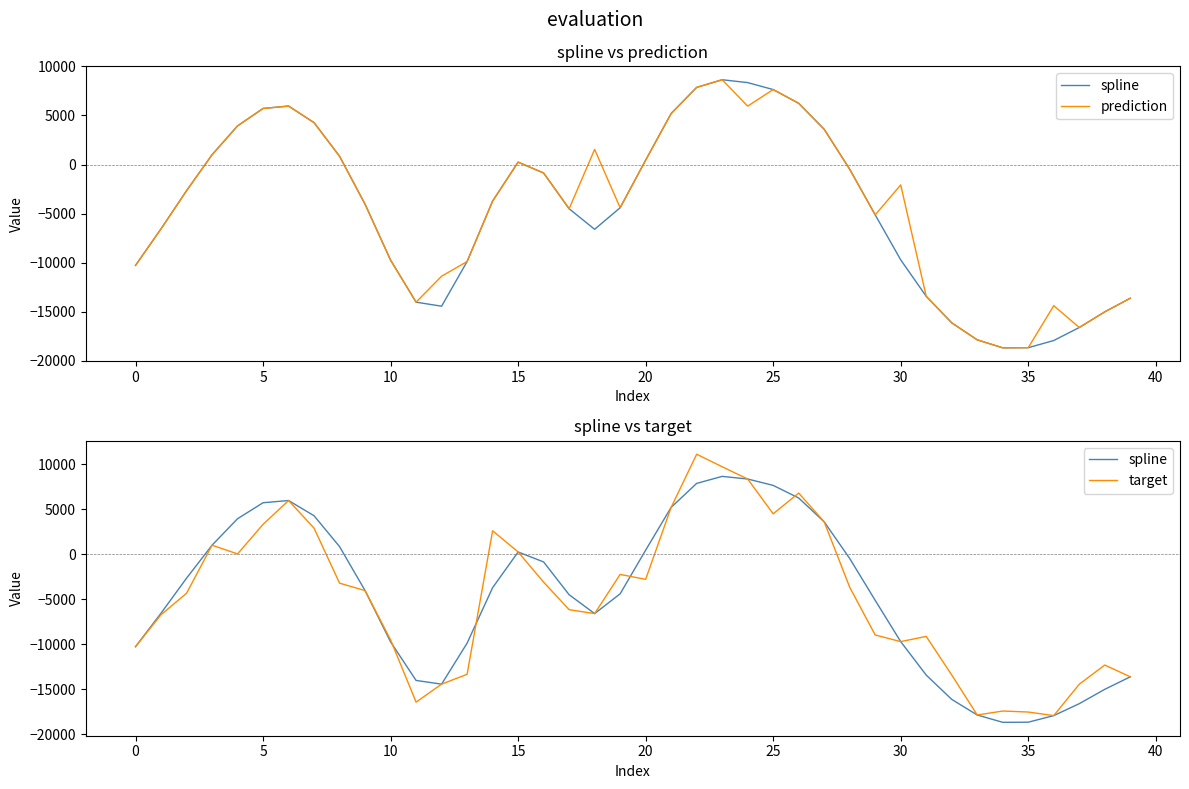

Reading left to right, what are all the values shown in this chart?

spline: -10280.2	-6557.8	-2671.5	994.9	3936.5	5713.1	5959.3	4268.4	838.6	-4046.6	-9743.8	-14029.4	-14440.9	-9888.1	-3726.5	244.7	-865.1	-4506.7	-6603.0	-4405.1	443.9	5201.2	7862.0	8642.0	8349.5	7641.4	6240.6	3591.8	-480.7	-5131.0	-9715.4	-13432.7	-16133.5	-17870.6	-18682.5	-18669.8	-17938.0	-16612.1	-15017.0	-13626.9
prediction: -10280.2	-6557.8	-2671.5	994.9	3936.5	5713.1	5959.3	4268.4	838.6	-4046.6	-9743.8	-14029.4	-11382.8	-9888.1	-3726.5	244.7	-865.1	-4506.7	1541.0	-4405.1	443.9	5201.2	7862.0	8642.0	5952.7	7641.4	6240.6	3591.8	-480.7	-5131.0	-2078.7	-13432.7	-16133.5	-17870.6	-18682.5	-18669.8	-14386.5	-16612.1	-15017.0	-13626.9
target: -10280.2	-6728.9	-4344.8	994.9	28.4	3309.5	5959.3	2889.1	-3220.6	-4046.6	-9525.9	-16439.8	-14440.9	-13347.0	2599.9	244.7	-3109.6	-6168.8	-6603.0	-2250.5	-2797.2	5201.2	11102.5	9713.2	8349.5	4484.2	6789.6	3591.8	-3676.3	-8981.0	-9715.4	-9136.2	-13423.4	-17870.6	-17428.5	-17539.7	-17938.0	-14451.9	-12318.3	-13626.9